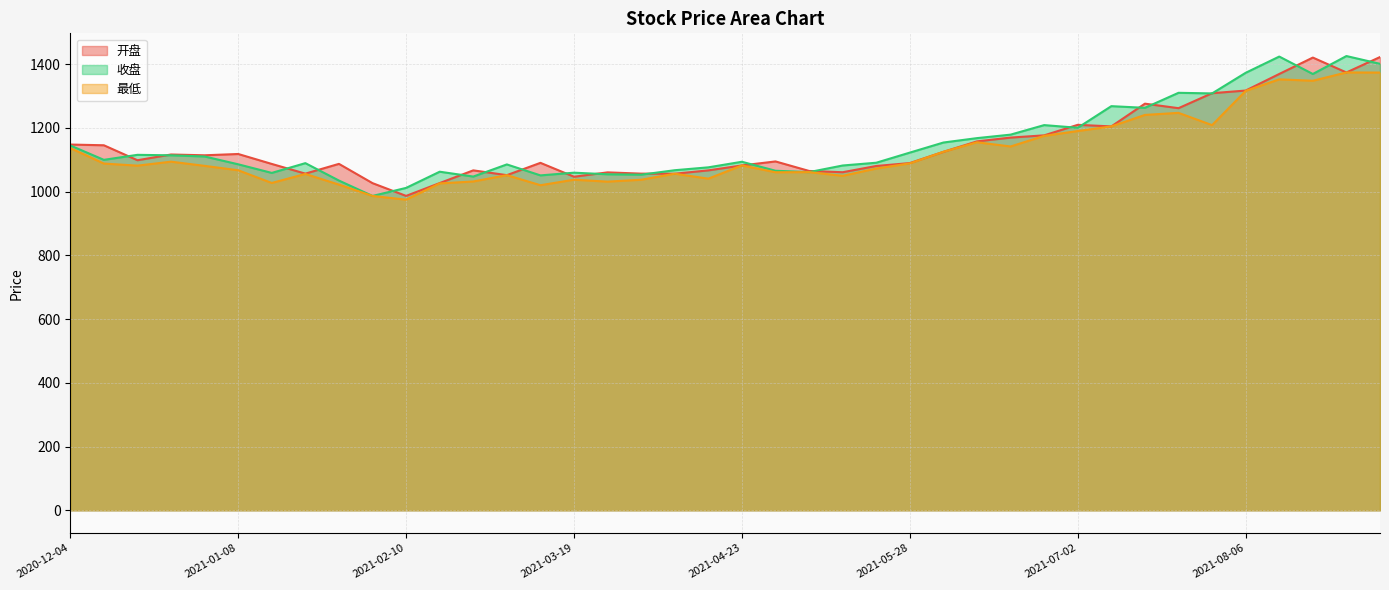

Reading right to left, extract all data points from this chart.

开盘: 1422.5	1374.2	1420.9	1369.5	1317.4	1309.1	1262.1	1276.2	1204.9	1209.8	1176.8	1169.8	1157.8	1125.2	1089.8	1080.7	1061.1	1065.0	1094.9	1082.4	1066.8	1056.4	1056.6	1060.6	1046.9	1090.5	1051.9	1066.9	1027.0	986.7	1026.8	1087.3	1056.6	1087.1	1118.3	1114.2	1116.7	1098.7	1145.7	1147.9
收盘: 1401.3	1425.7	1369.4	1424.1	1373.1	1308.4	1310.3	1263.2	1268.4	1200.5	1209.0	1179.0	1168.1	1154.3	1122.7	1090.9	1082.2	1061.4	1065.7	1093.9	1076.4	1067.4	1053.4	1054.6	1059.6	1051.1	1085.6	1047.4	1062.7	1011.9	986.6	1034.9	1089.6	1058.9	1085.9	1110.5	1114.1	1115.7	1099.9	1145.0
最低: 1373.9	1374.2	1348.1	1352.6	1316.4	1208.8	1247.4	1240.9	1204.9	1190.4	1175.2	1141.9	1155.1	1125.2	1088.8	1072.7	1049.8	1061.4	1060.9	1082.4	1040.8	1056.4	1037.4	1031.5	1037.5	1020.3	1051.9	1032.0	1026.0	974.9	986.6	1022.2	1055.7	1027.3	1067.2	1081.0	1094.2	1081.7	1088.2	1136.9